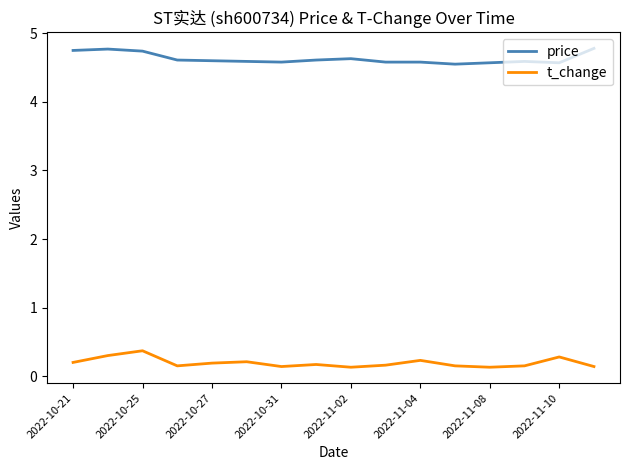

How many lines are shown in the chart?

2